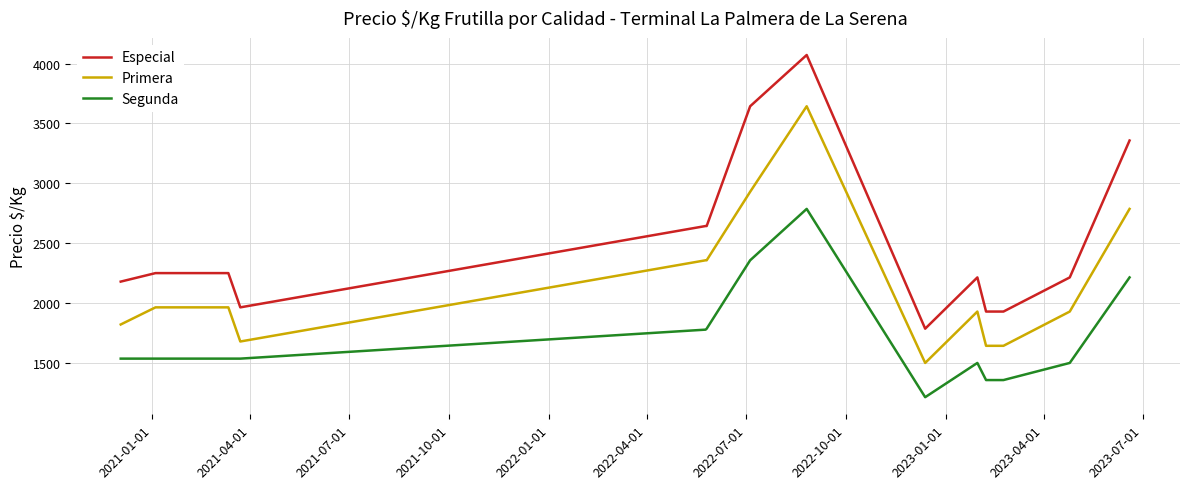

Rank the series by their maximum value, from highest to lowest.

Especial, Primera, Segunda